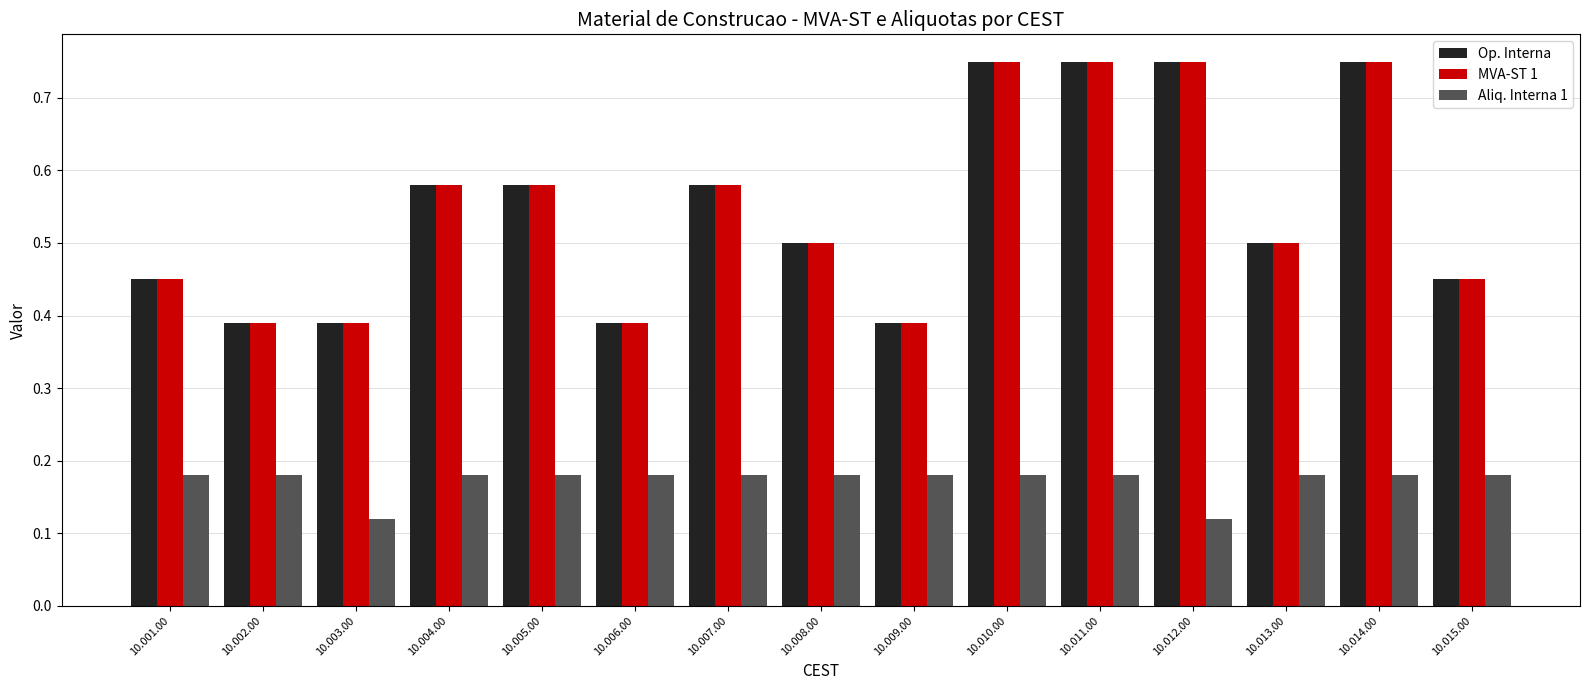

Is the value of Op. Interna at 10.015.00 greater than the value of MVA-ST 1 at 10.013.00?

No